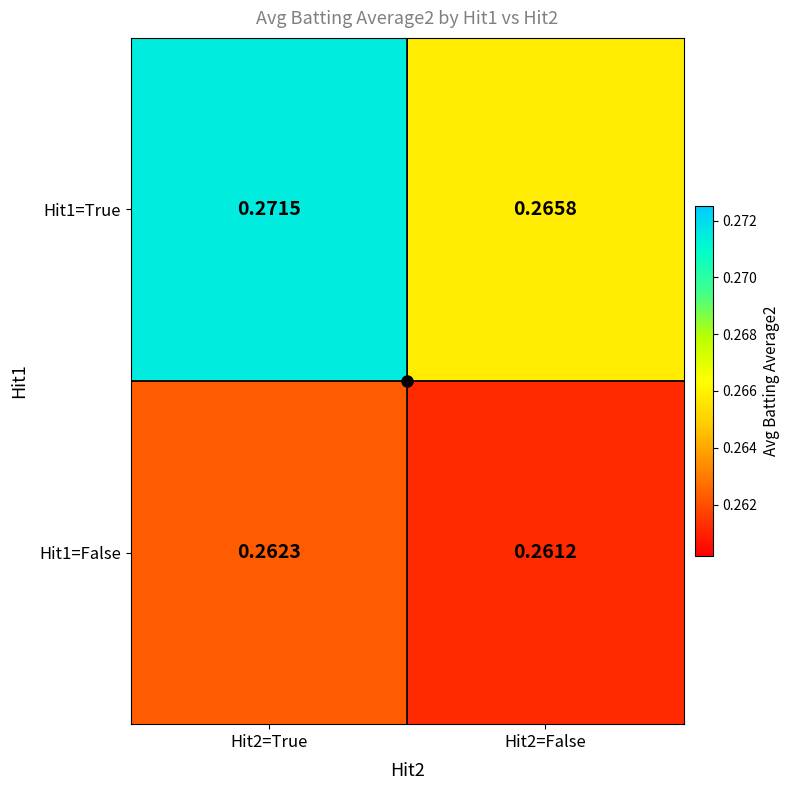

At how many categories does at least one series exceed 0?

2